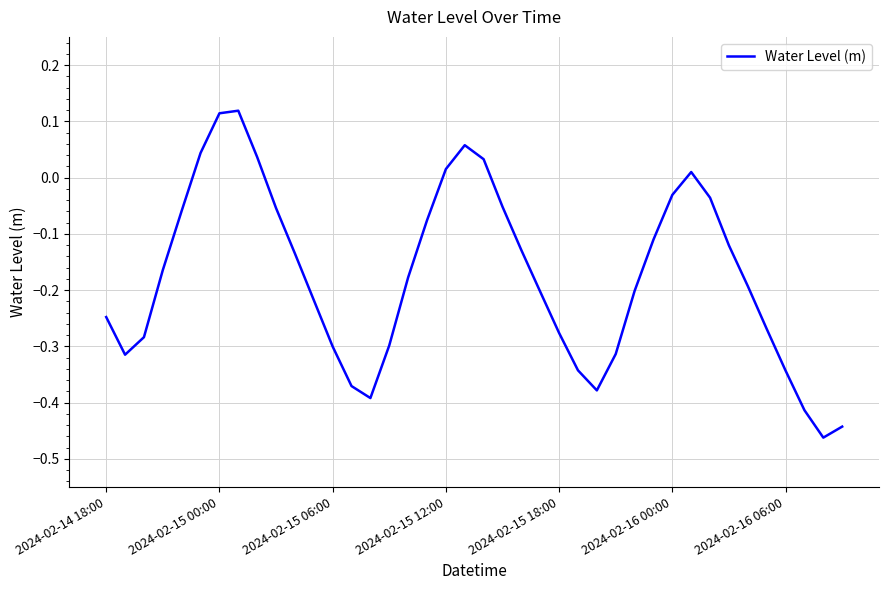

How many lines are shown in the chart?

1